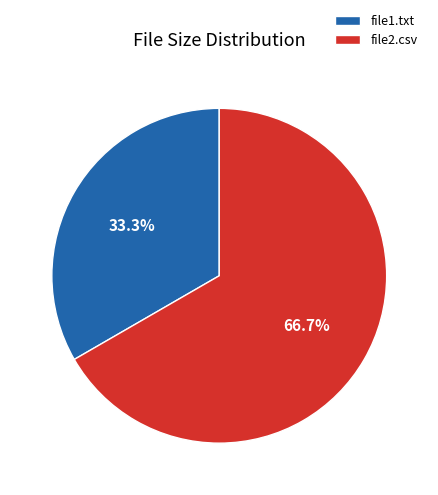

To the nearest percent, what portion does file1.txt represent?

33%